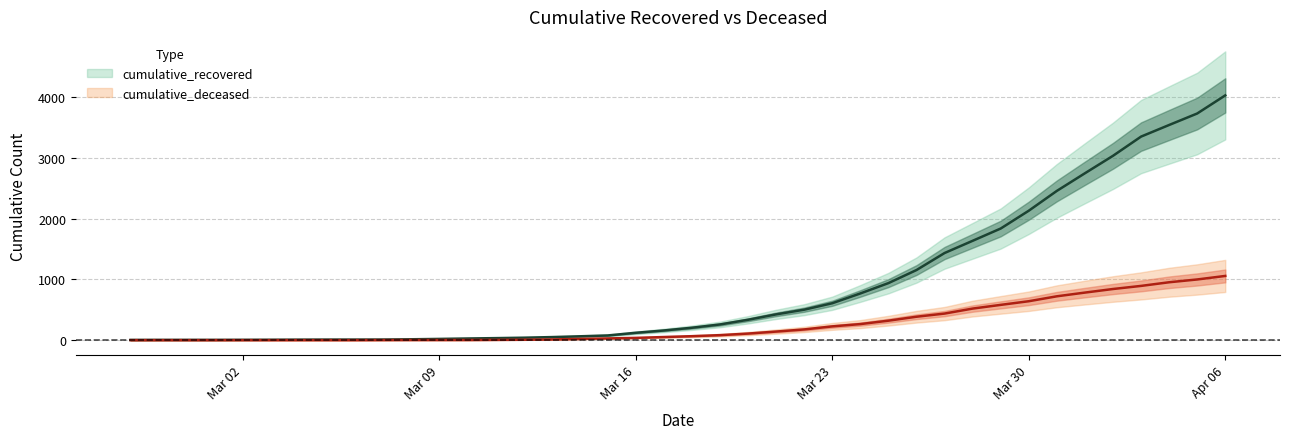

True or false: cumulative_deceased and cumulative_recovered cross at least once.

False